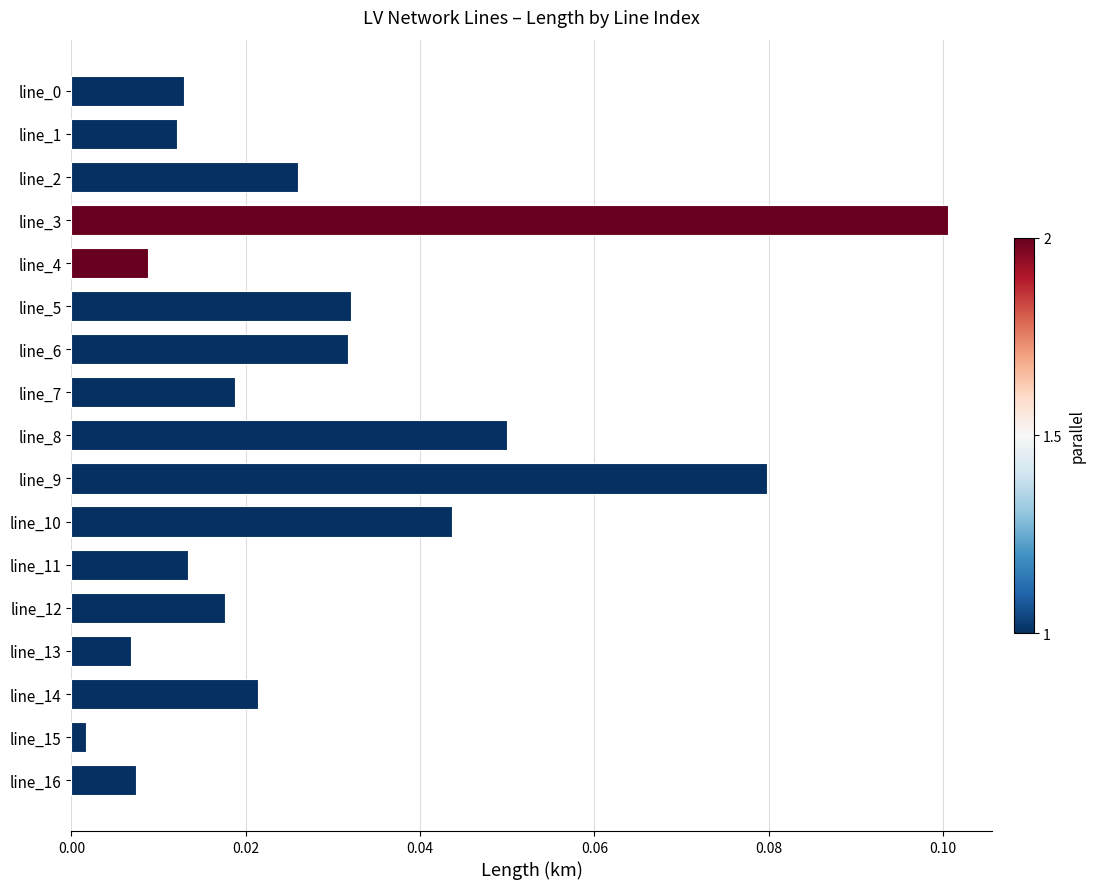

Between line_0 and line_9, which is larger?

line_9